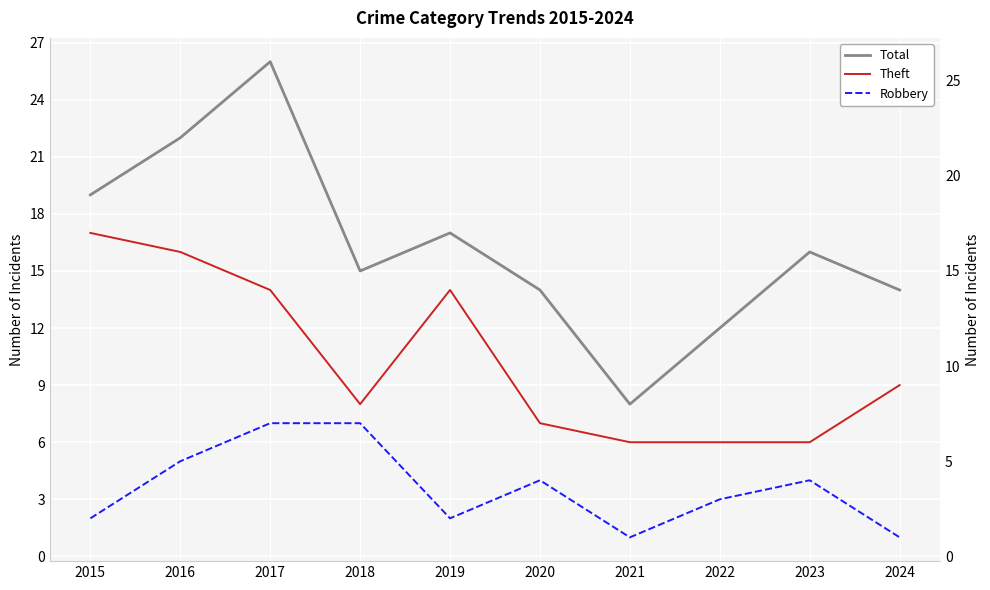

What is the value of the Theft point at the 10th from the left?

9